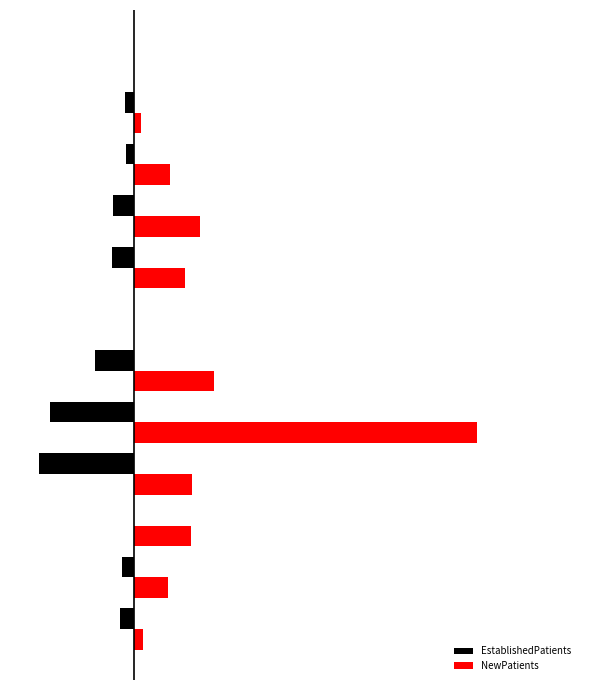

At how many categories does at least one series exceed 48?

1